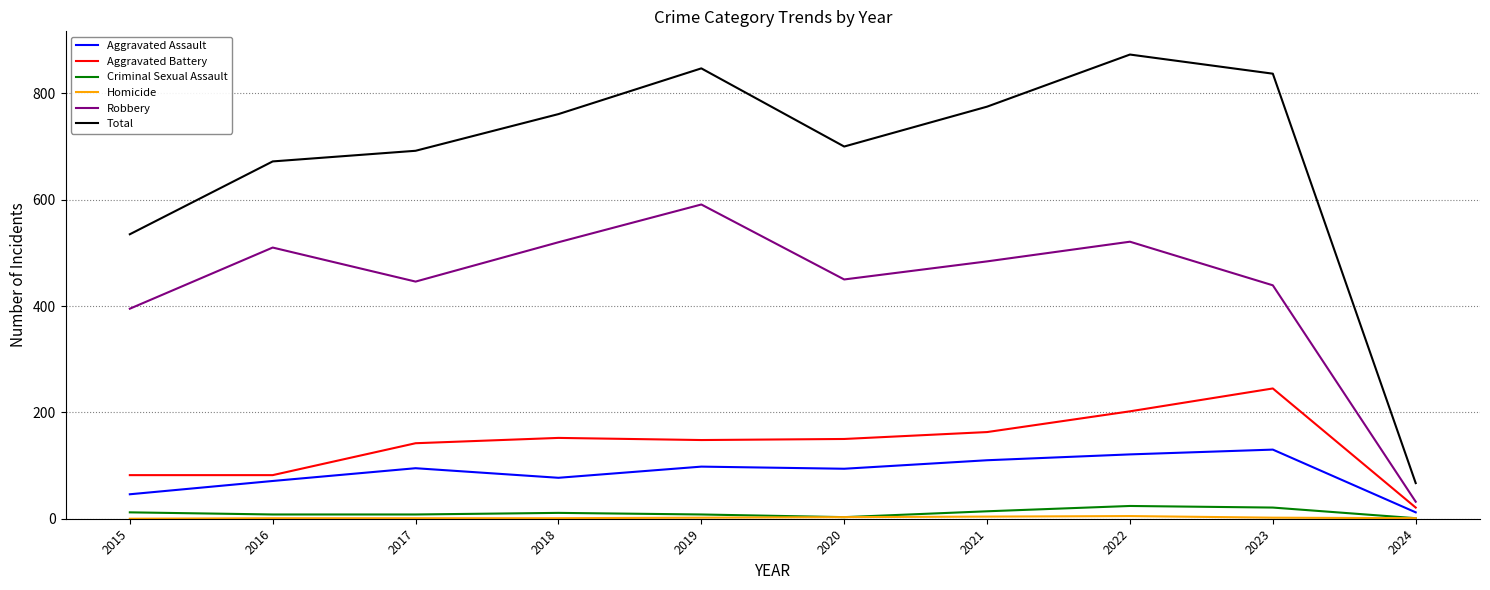

What is the maximum value shown in the chart?

873